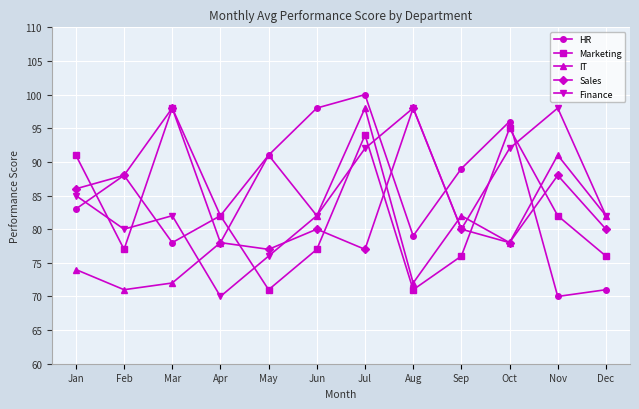

What is the value of the HR point at the 7th from the left?

100